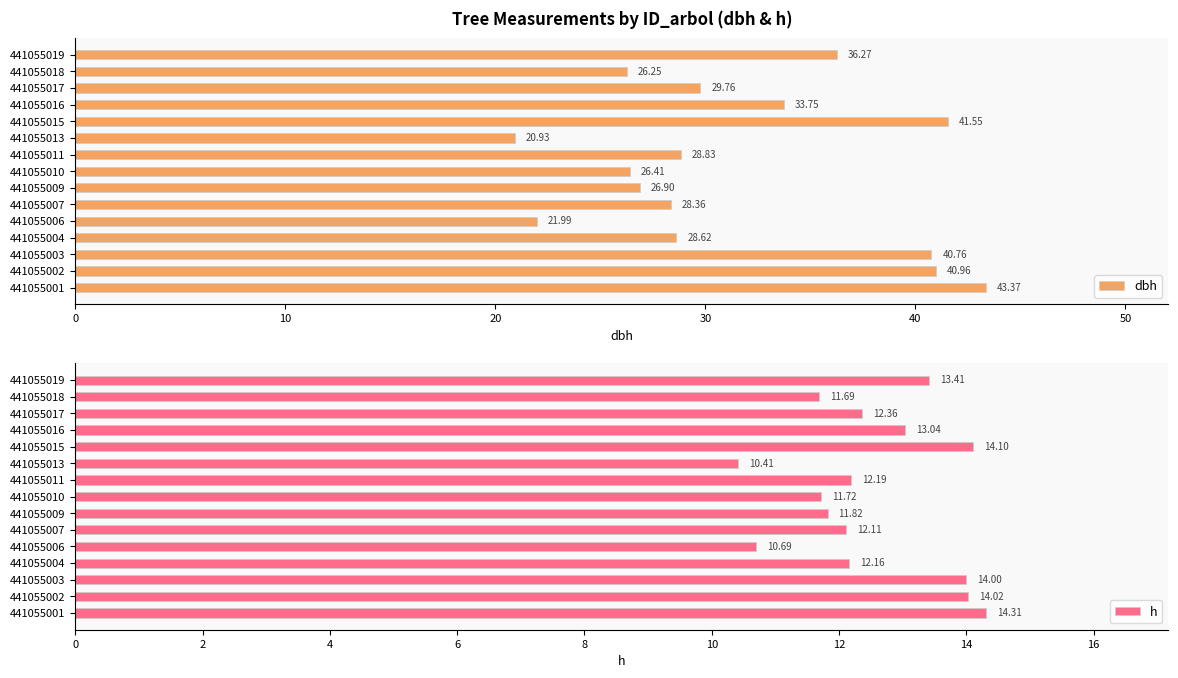

What is the average value of the dbh series?

31.6